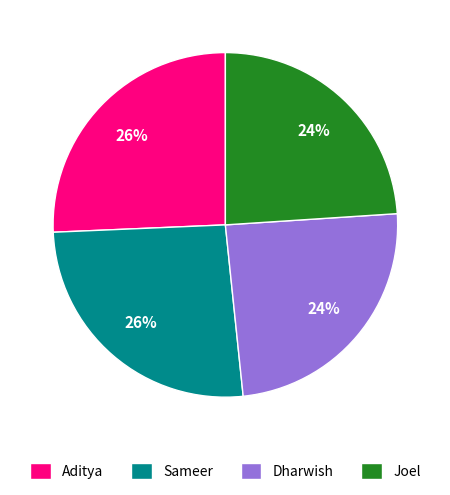

Is there a majority slice in this chart?

No